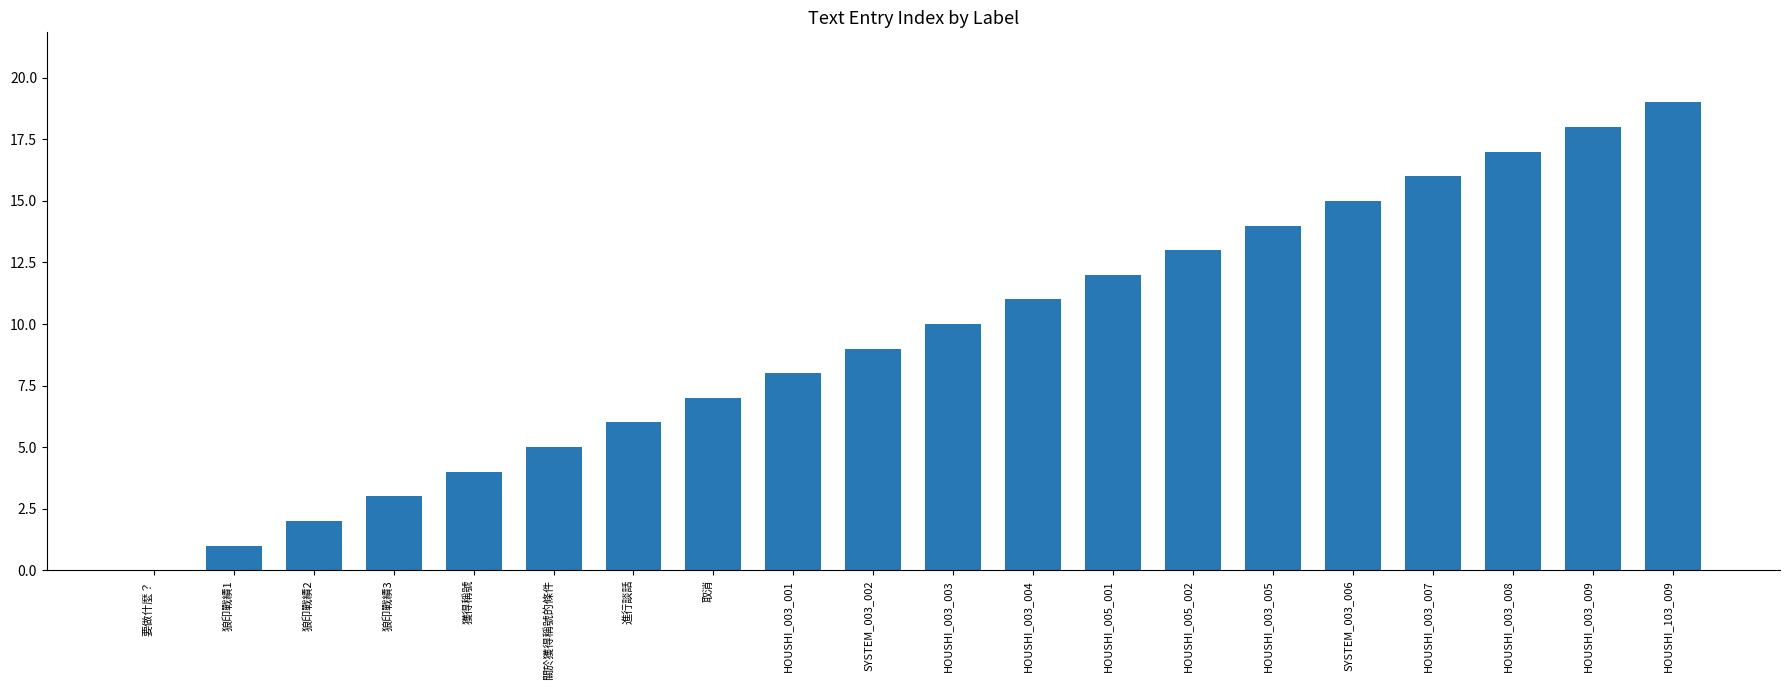

Which category has the highest value across all series?

HOUSHI_103_009